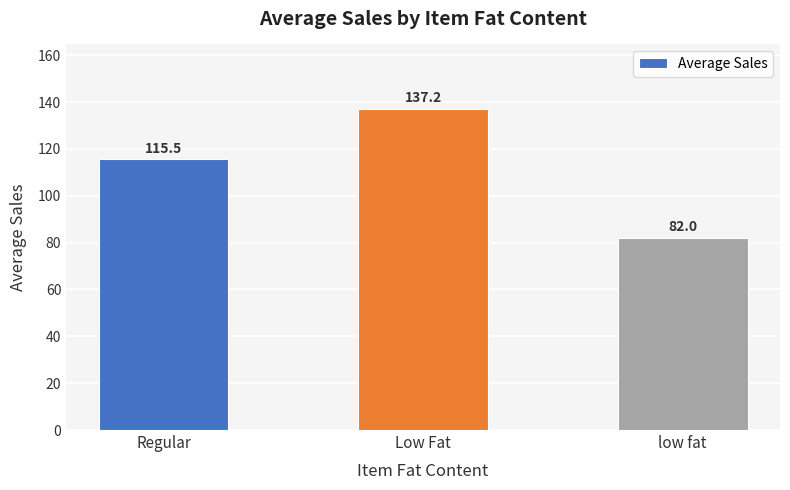

What is the label of the 2nd bar from the right?

Low Fat